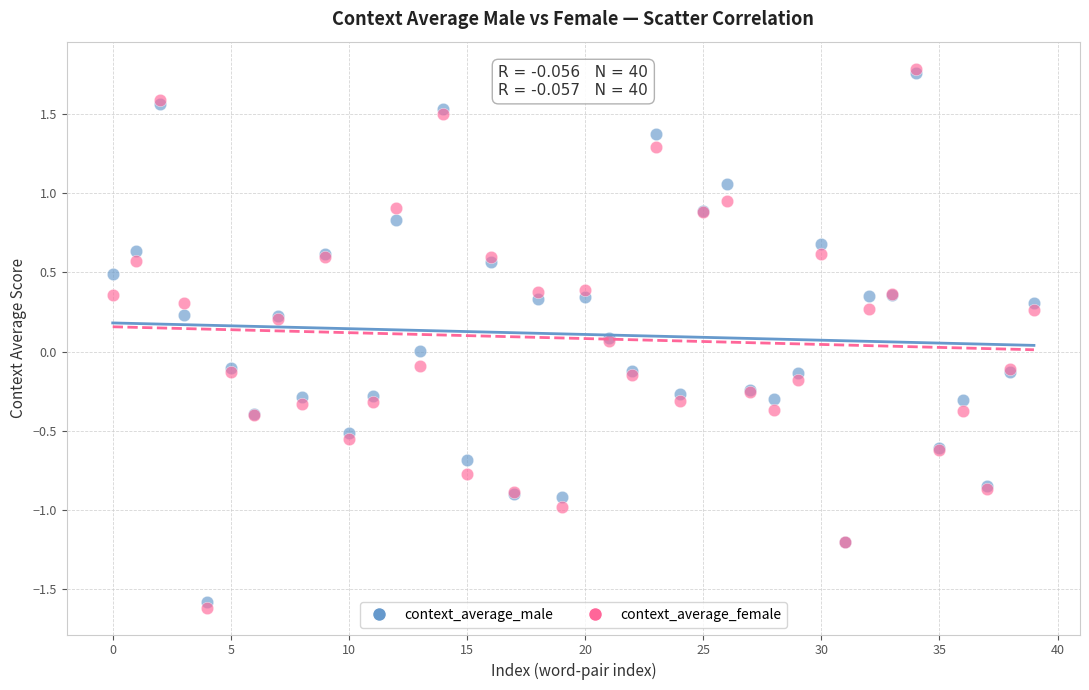

Which series contains the lowest Y value?

context_average_female